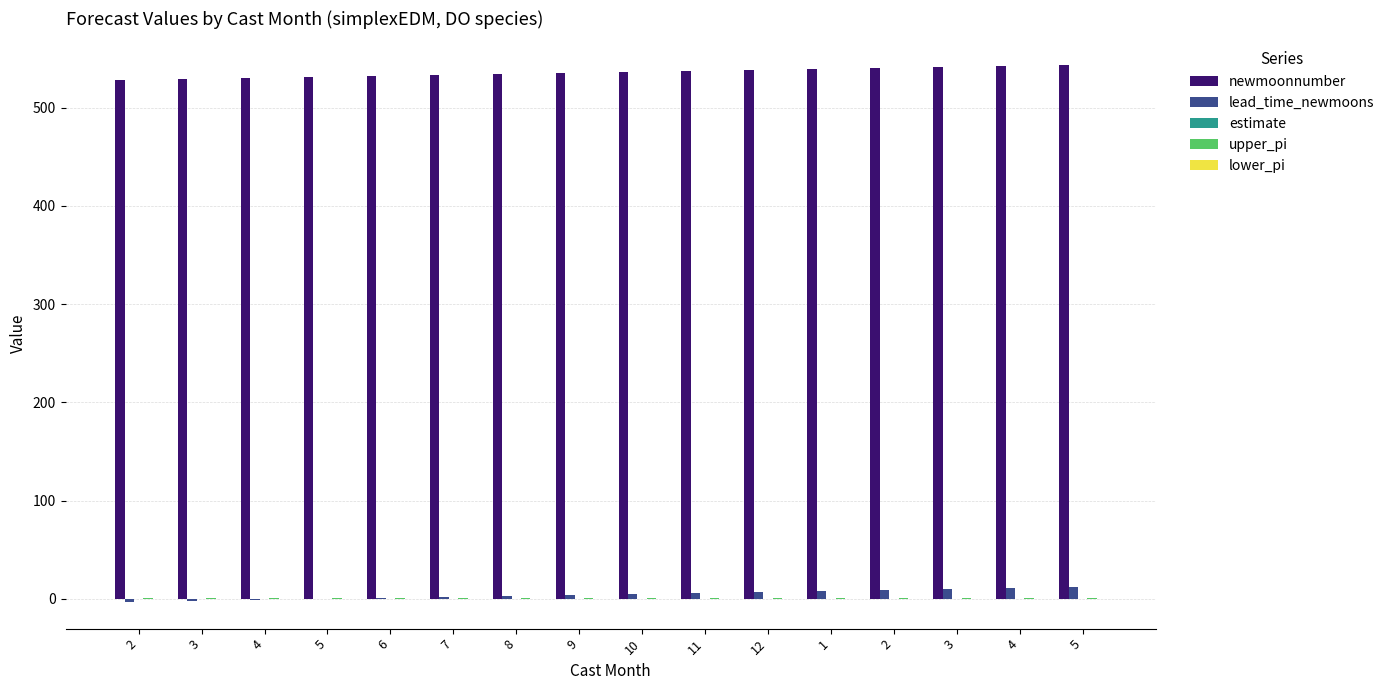

What is the value of the estimate bar at the 11th from the left?

0.1